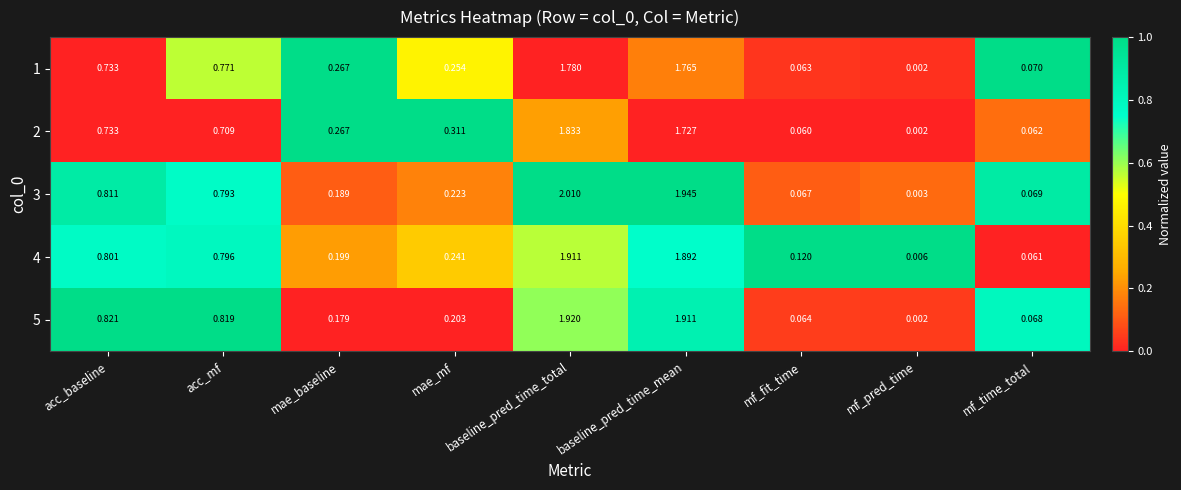

At which category is the sum across all series the highest?

baseline_pred_time_total